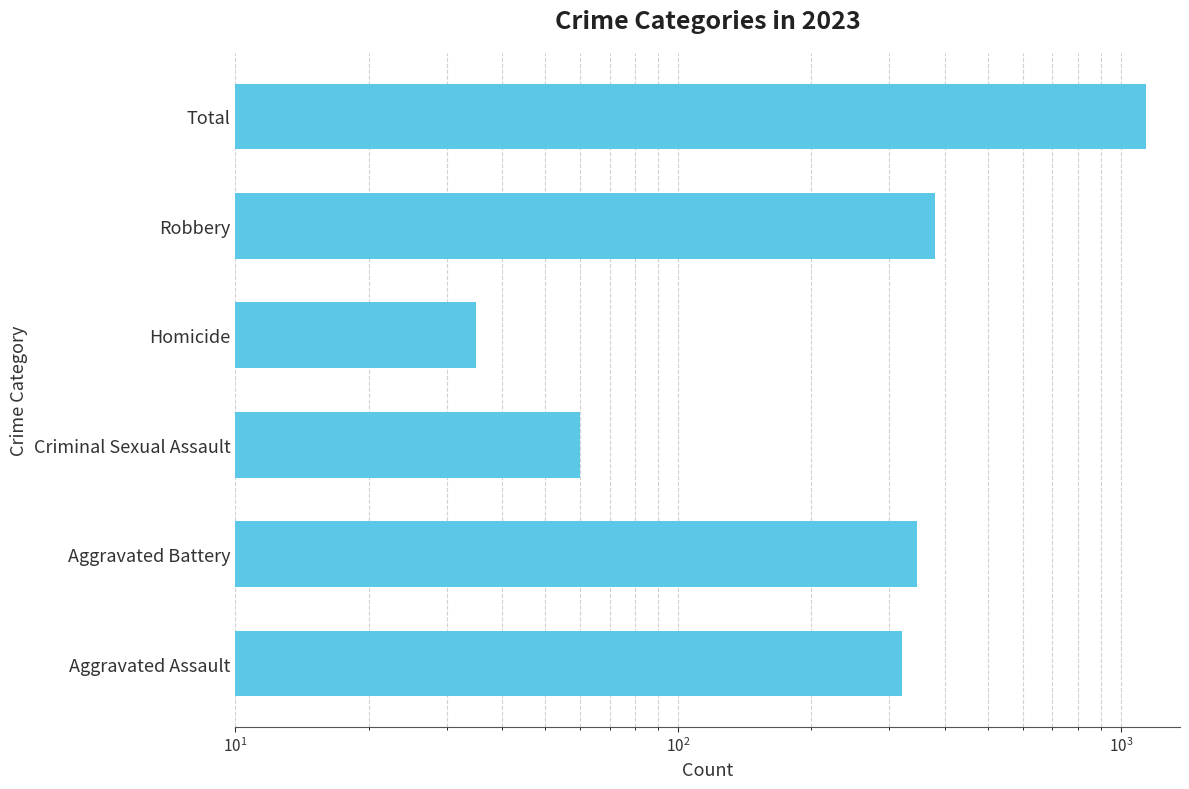

Between Homicide and Total, which is larger?

Total